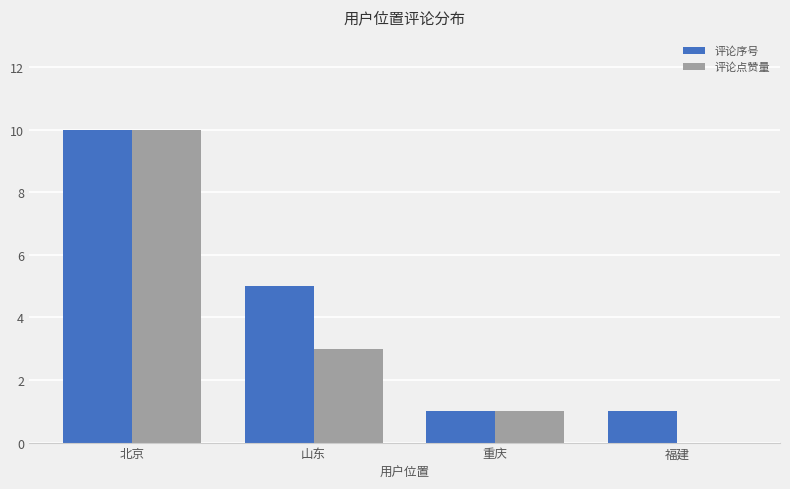

Does the chart contain stacked bars?

No